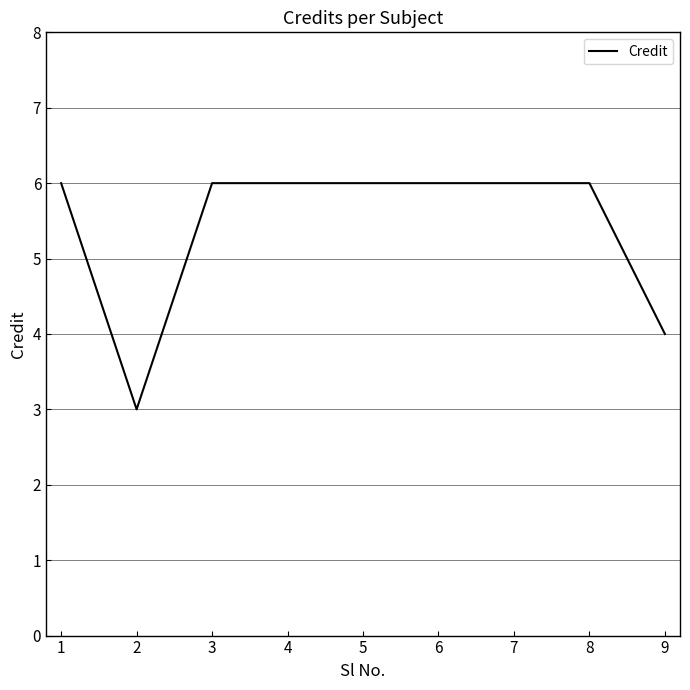

Count the number of data series in this chart.

1